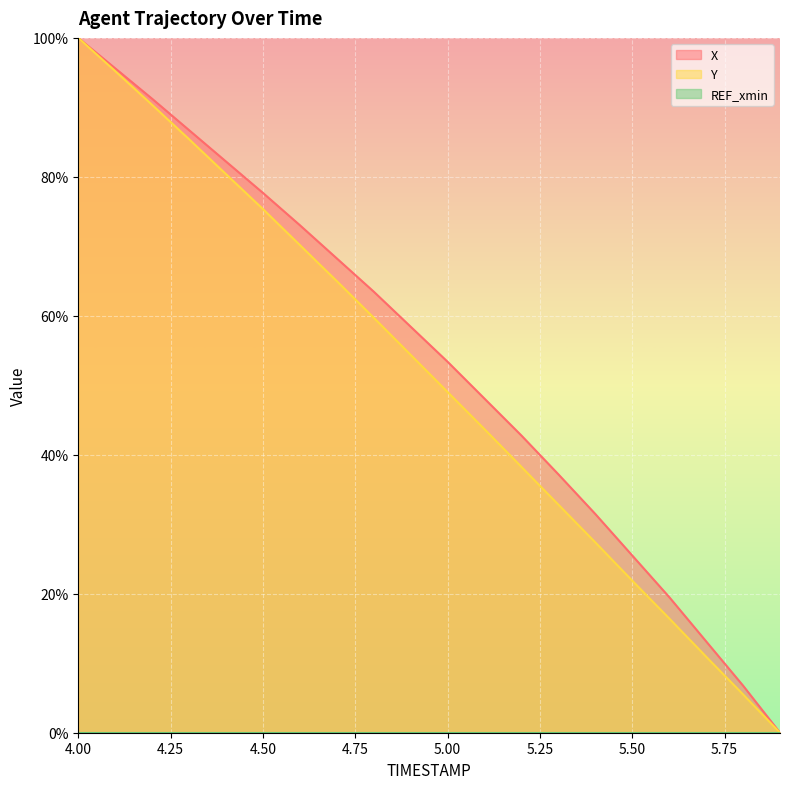

Which series has the largest range (max minus min)?

X